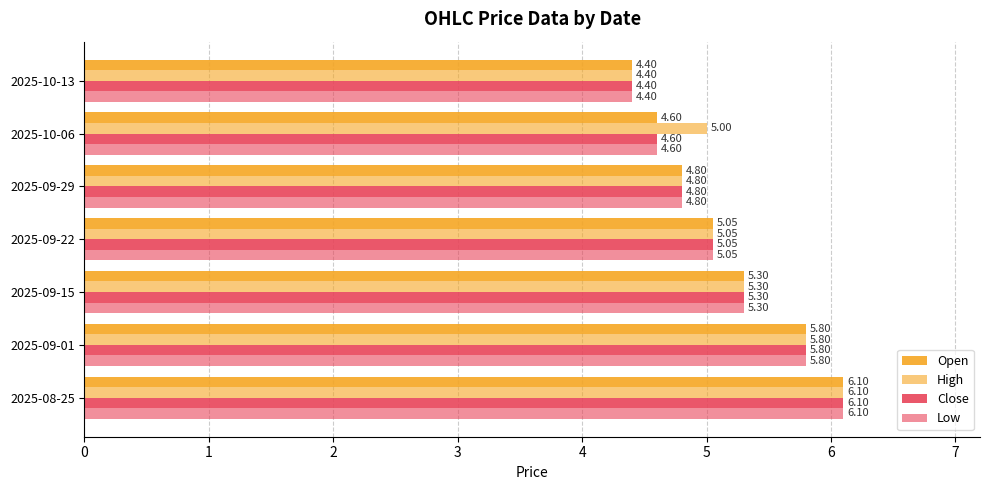

What is the difference between the maximum and second lowest values in the High series?

1.3